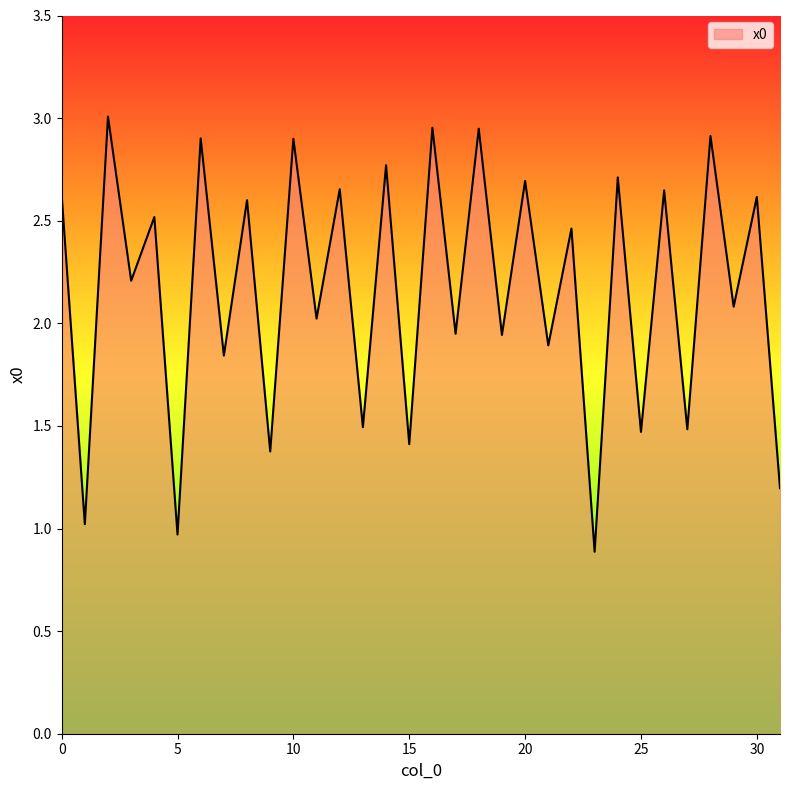

What is the minimum value shown in the chart?

0.9